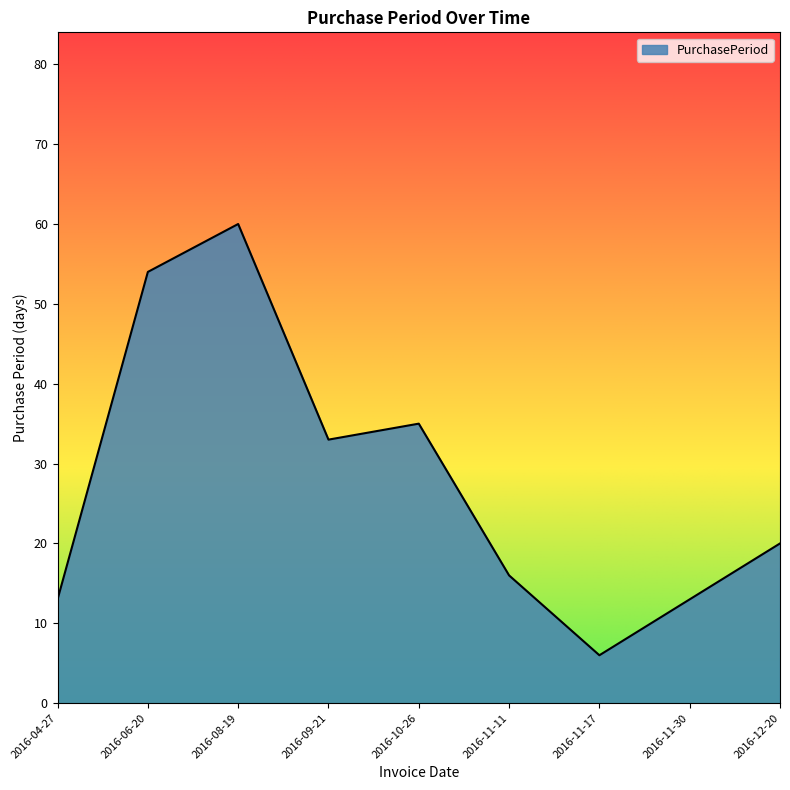

Is it true that the value at 2016-11-17 is 10?

False